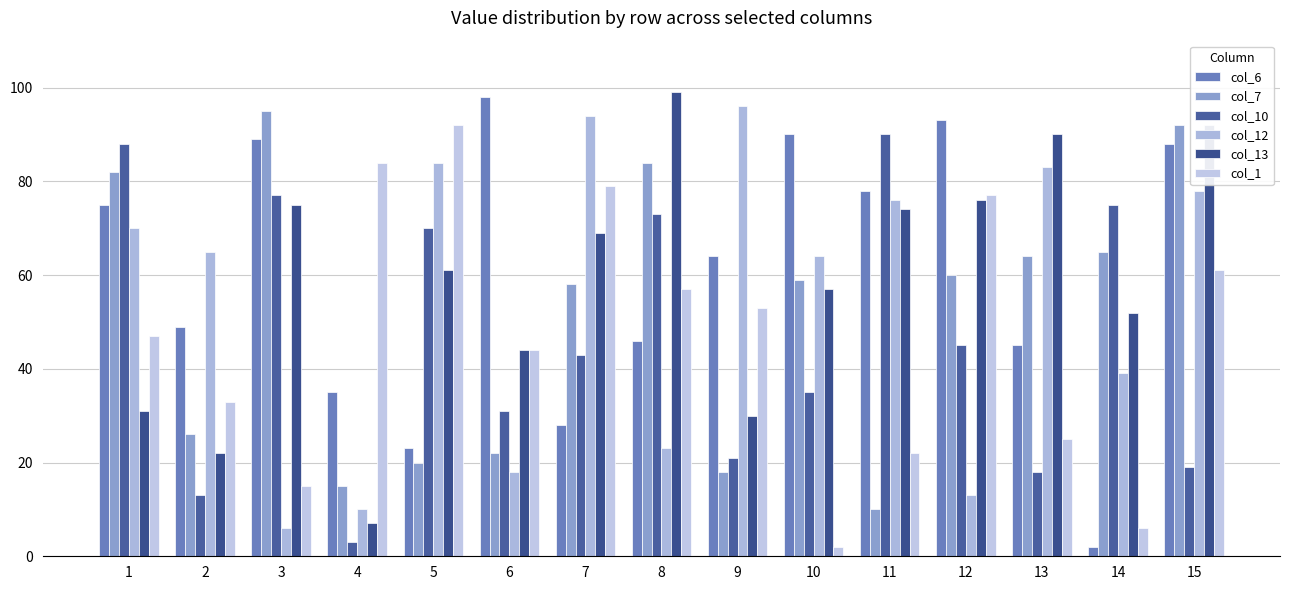

How many groups of bars are there?

15